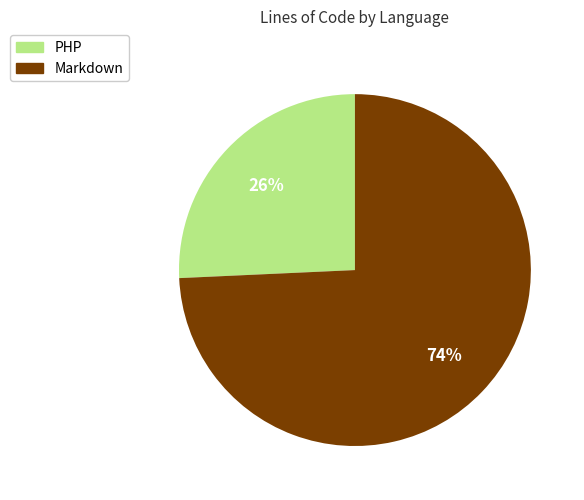

Rank the categories by value from highest to lowest.

Markdown, PHP